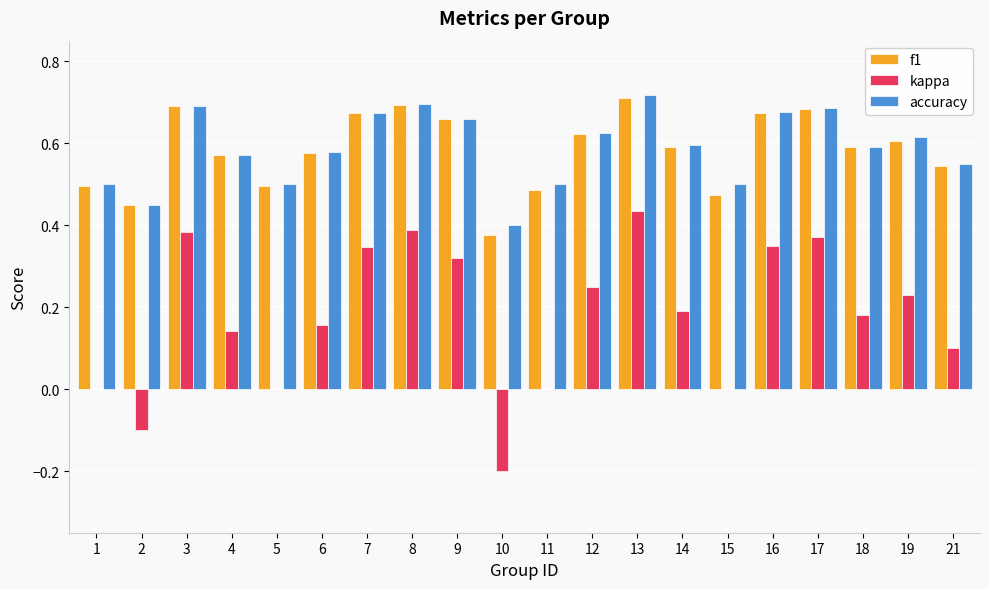

How many data points does each series have?

20